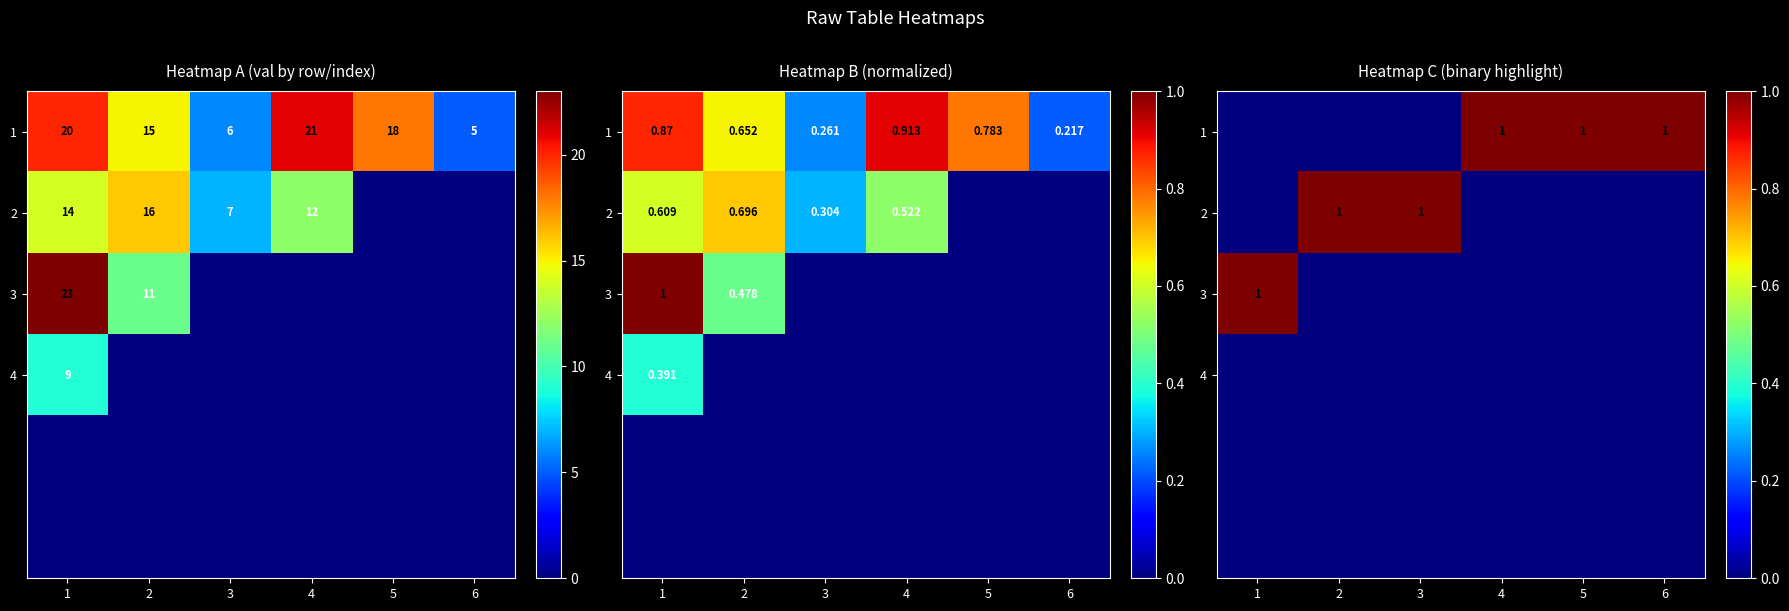

Which category has the lowest value across all series?

1